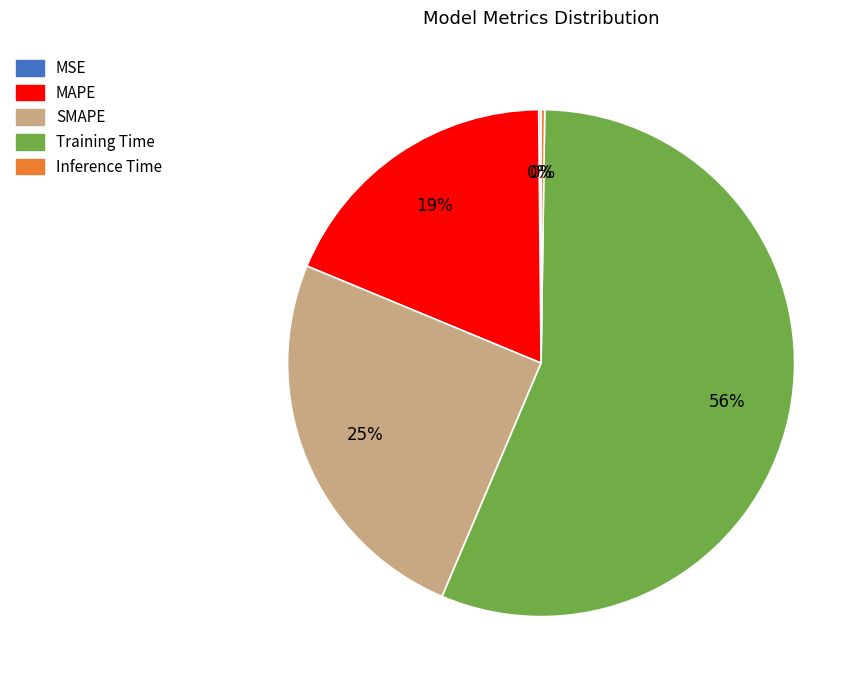

Which slice is the largest?

Training Time